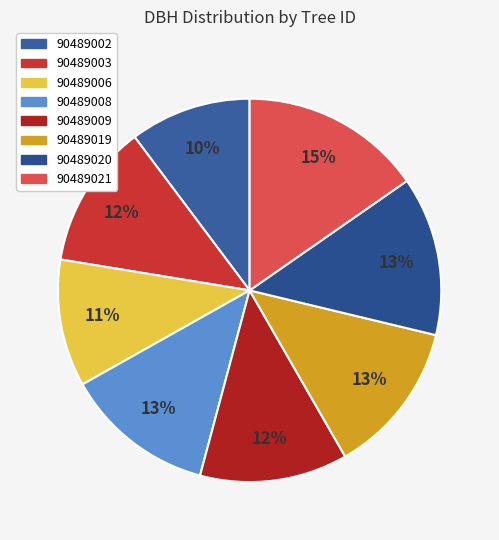

Is 90489006 the majority of the pie?

No